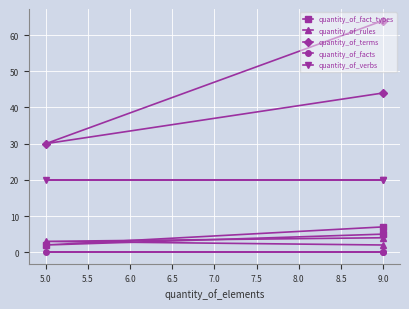

What is the difference between the highest and lowest values at 9.0?

64